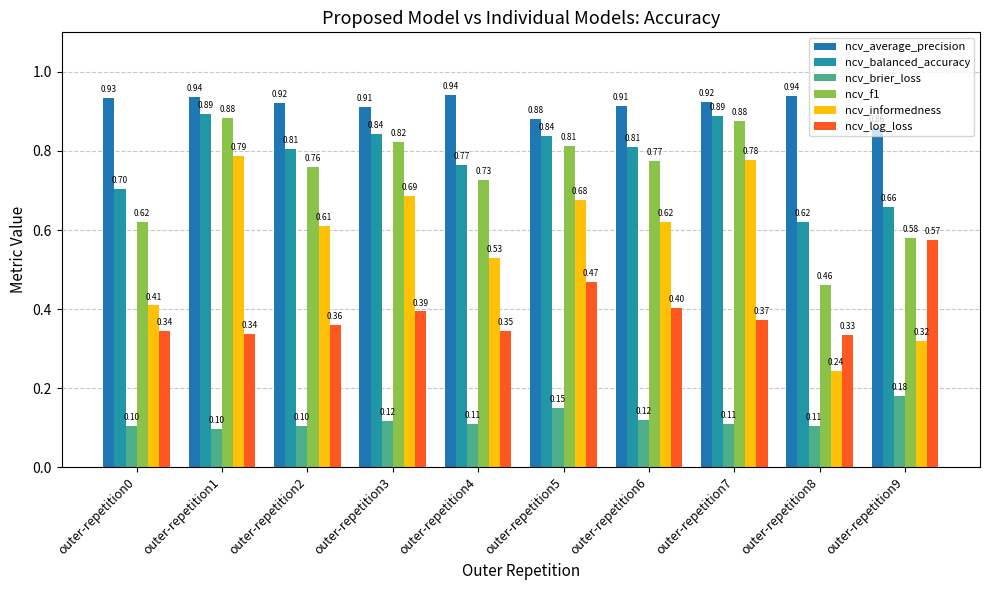

At outer-repetition3, list the series in order from largest to smallest.

ncv_average_precision, ncv_balanced_accuracy, ncv_f1, ncv_informedness, ncv_log_loss, ncv_brier_loss